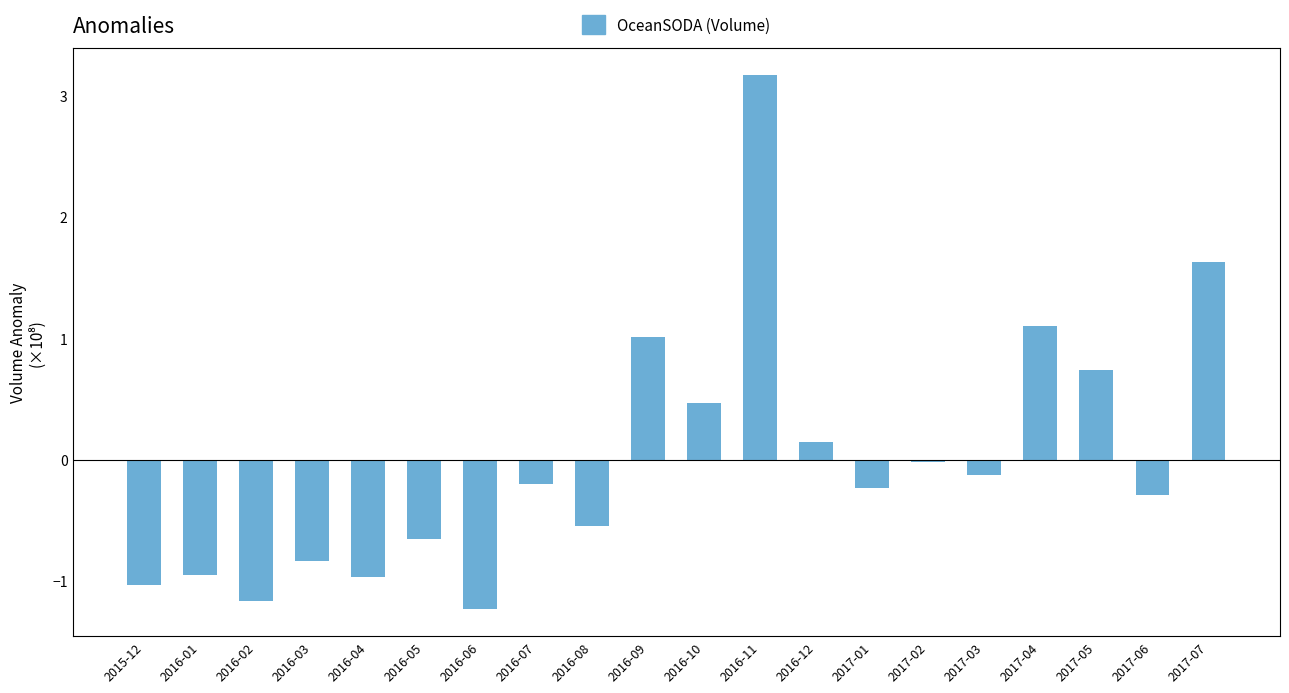

What is the label of the 16th bar from the right?

2016-04